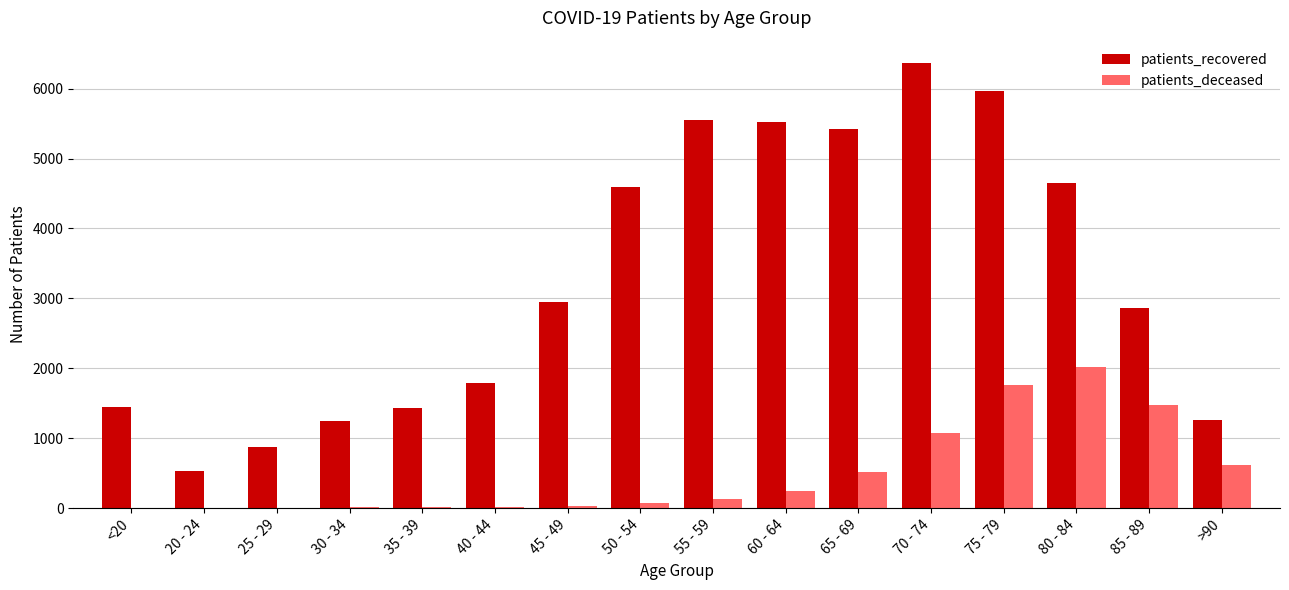

Which series has the largest total across all categories?

patients_recovered